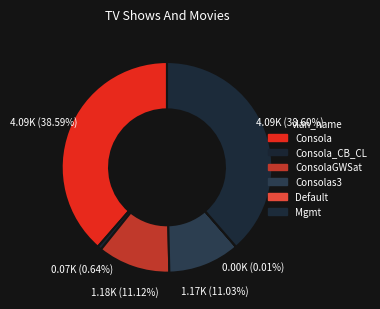

Which category has the smallest portion of the pie?

Default